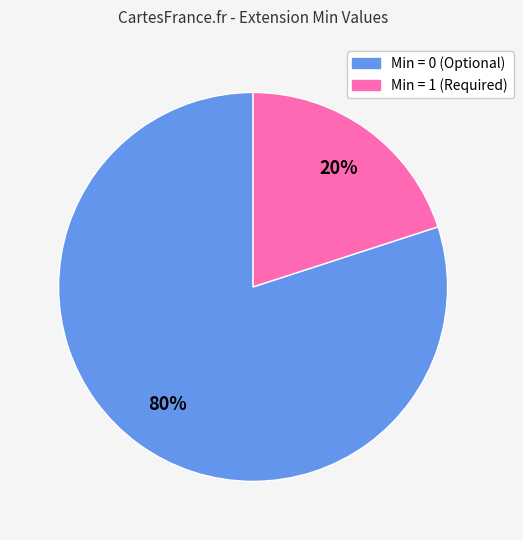

Does any single category account for the majority?

Yes